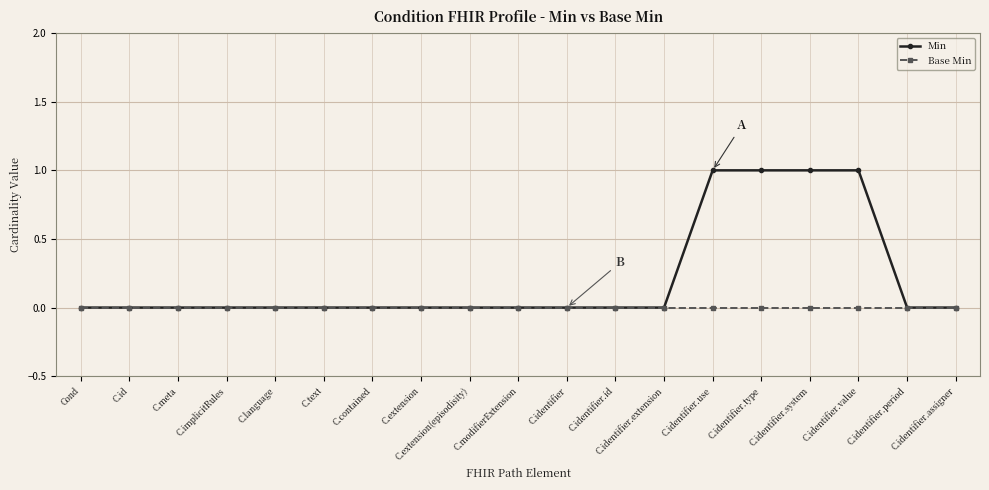

Count the number of data series in this chart.

2